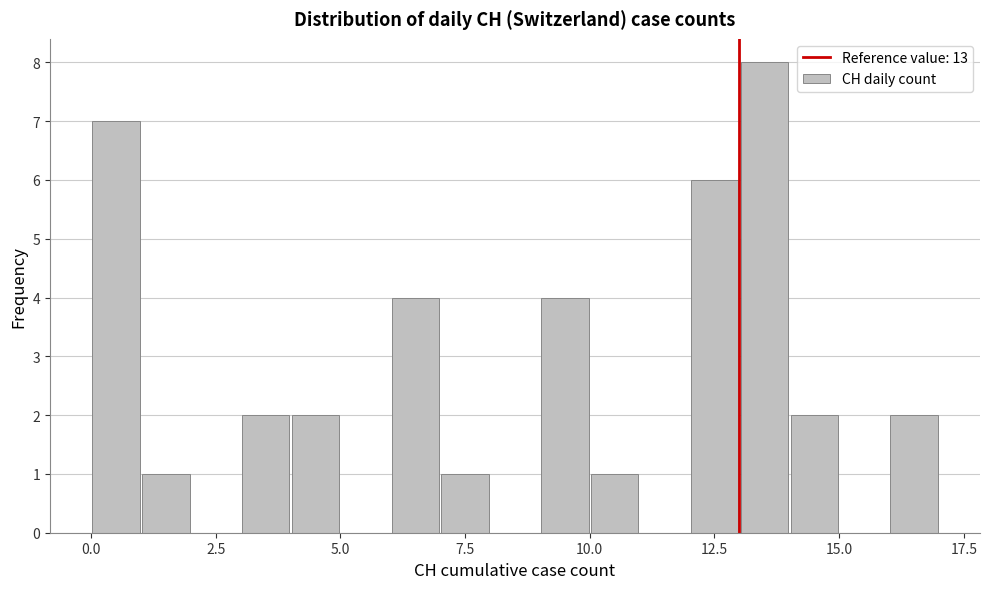

Read against the x-axis, roughly where is the centre of the tallest bar?

13.5